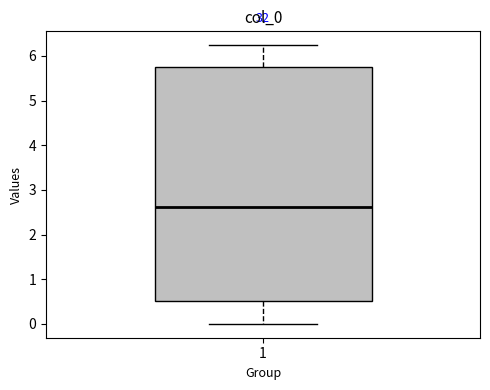

Read this box plot against the y-axis: the position of the median line, the range covered by the box, and the ends of both whiskers. The values are not printed on the chart, so give them approximately, as read against the axis.

median 2.6, box 0.5 to 5.8, whiskers 0.0 to 6.2